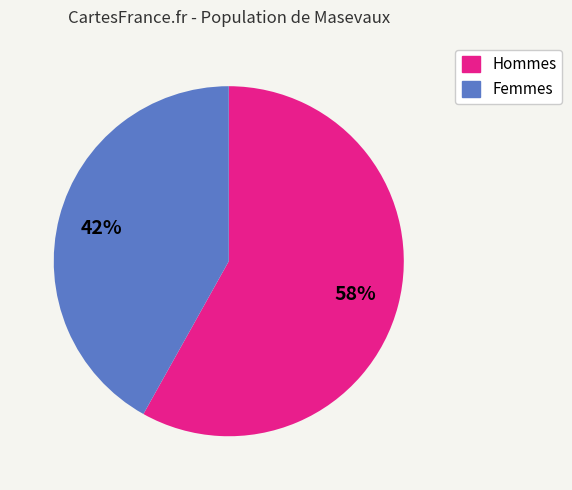

Is there any slice that represents more than half of the pie?

Yes